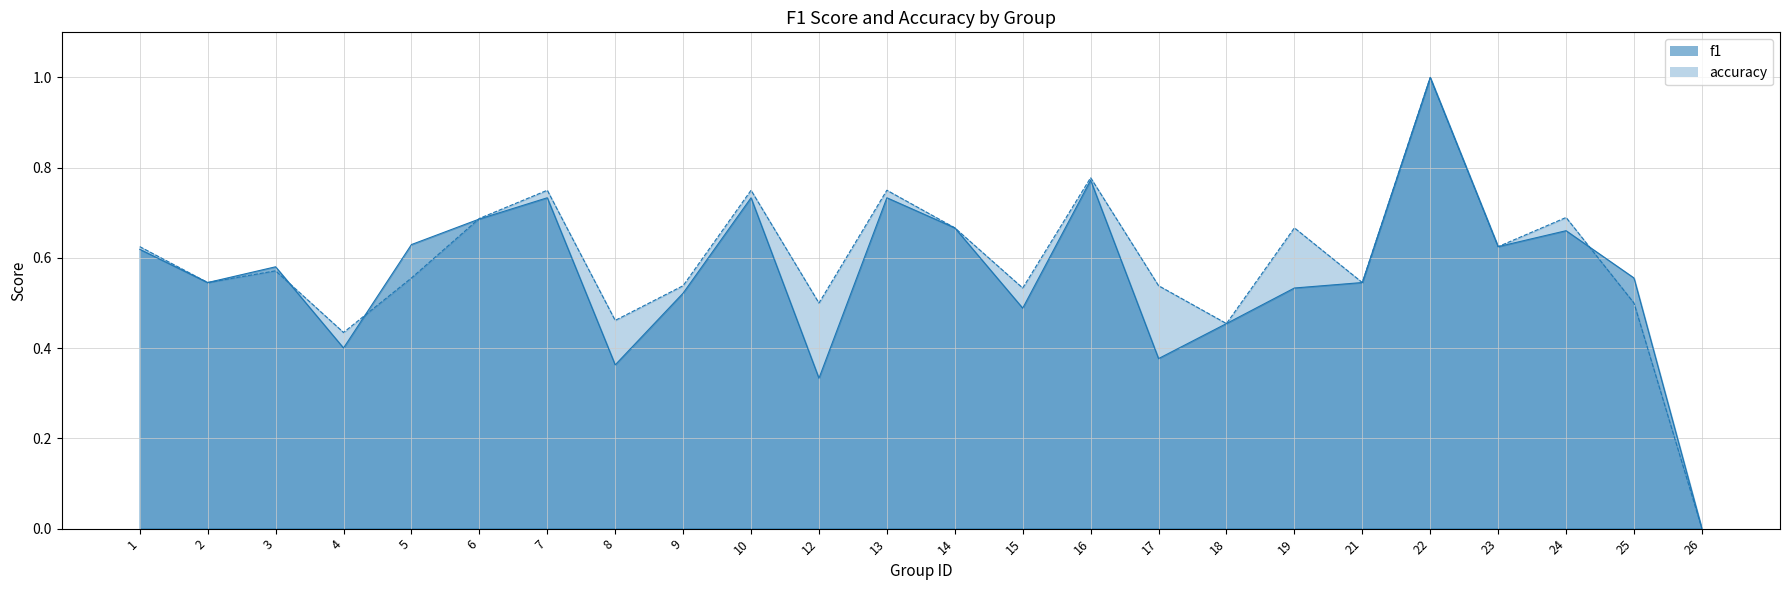

At which label does f1 reach its peak?

22